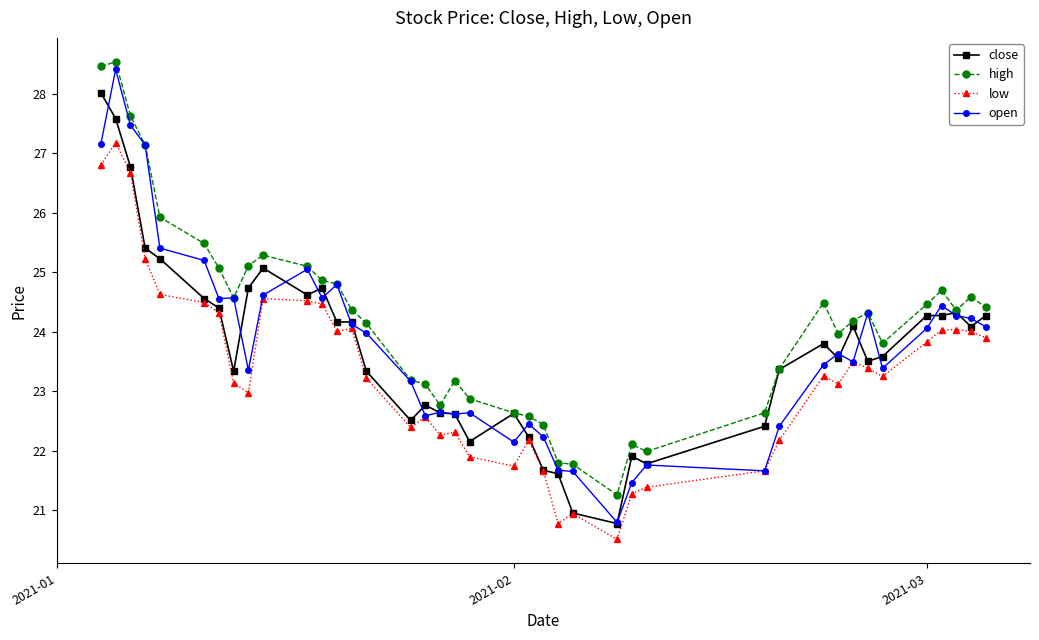

True or false: high has more than 2 points higher than both neighbors.

True